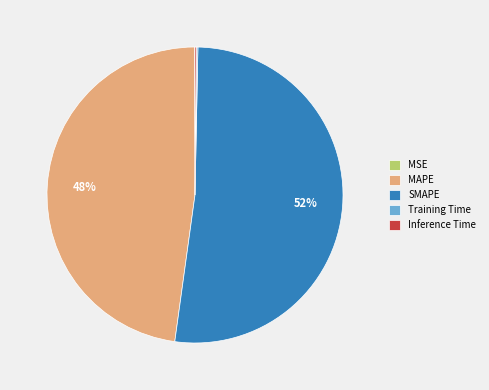

What is the largest slice in the pie chart?

SMAPE